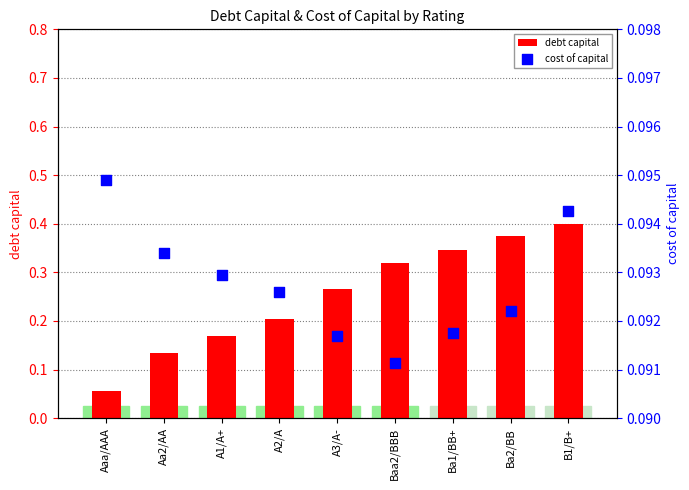

What are all the series names shown in the legend?

debt capital, cost of capital